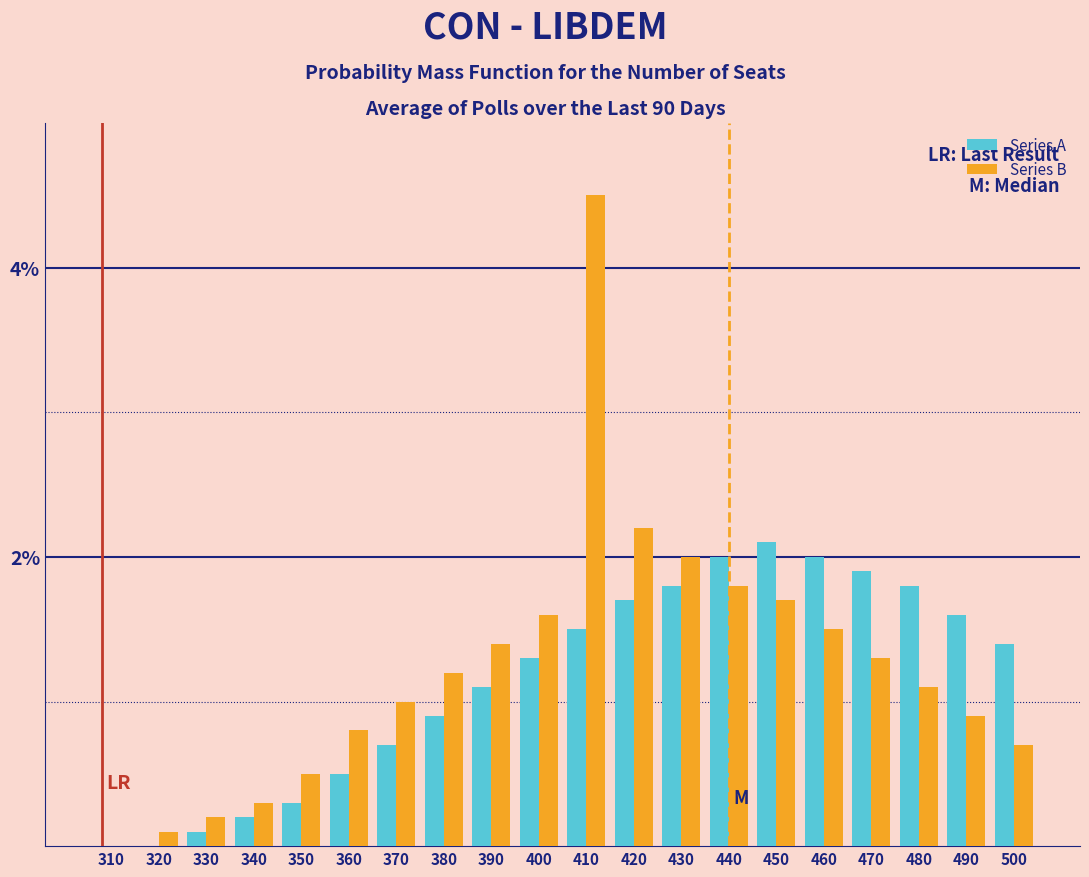

Is the value of Series A at 470 greater than the value of Series B at 480?

Yes